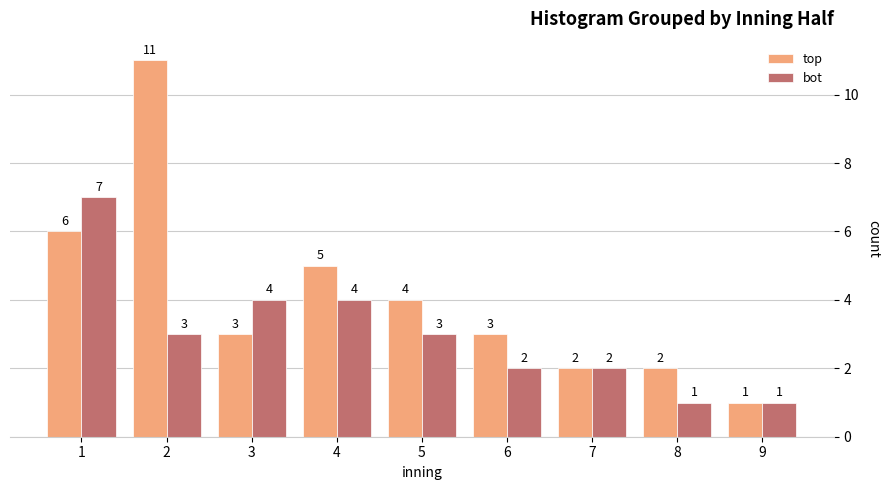

Reading left to right, what are all the values shown in this chart?

top: 6	11	3	5	4	3	2	2	1
bot: 7	3	4	4	3	2	2	1	1